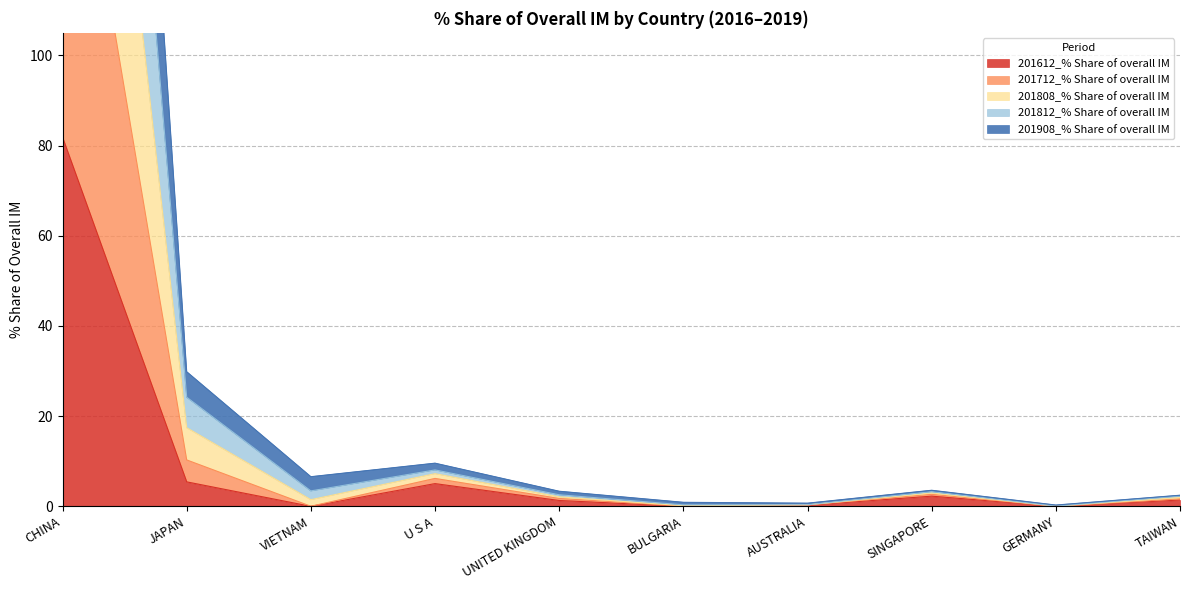

At which label does 201612_% Share of overall IM reach its peak?

CHINA